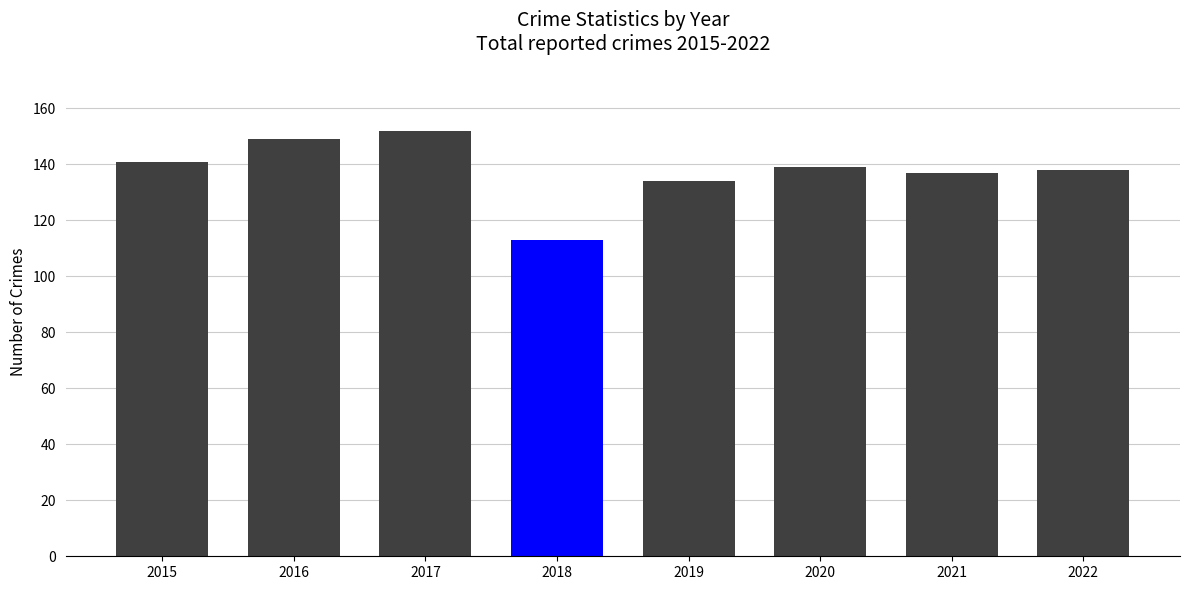

What is the approximate value at 2020, to the nearest 5?

140